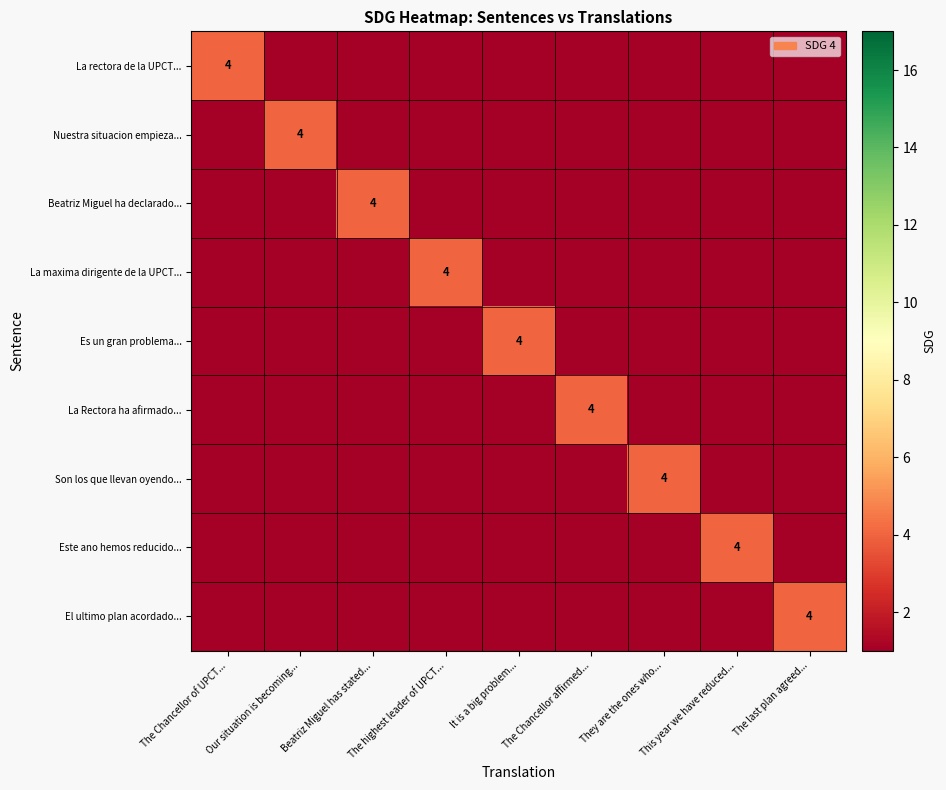

True or false: Este ano hemos reducido... has a value of 7 at This year we have reduced....

False